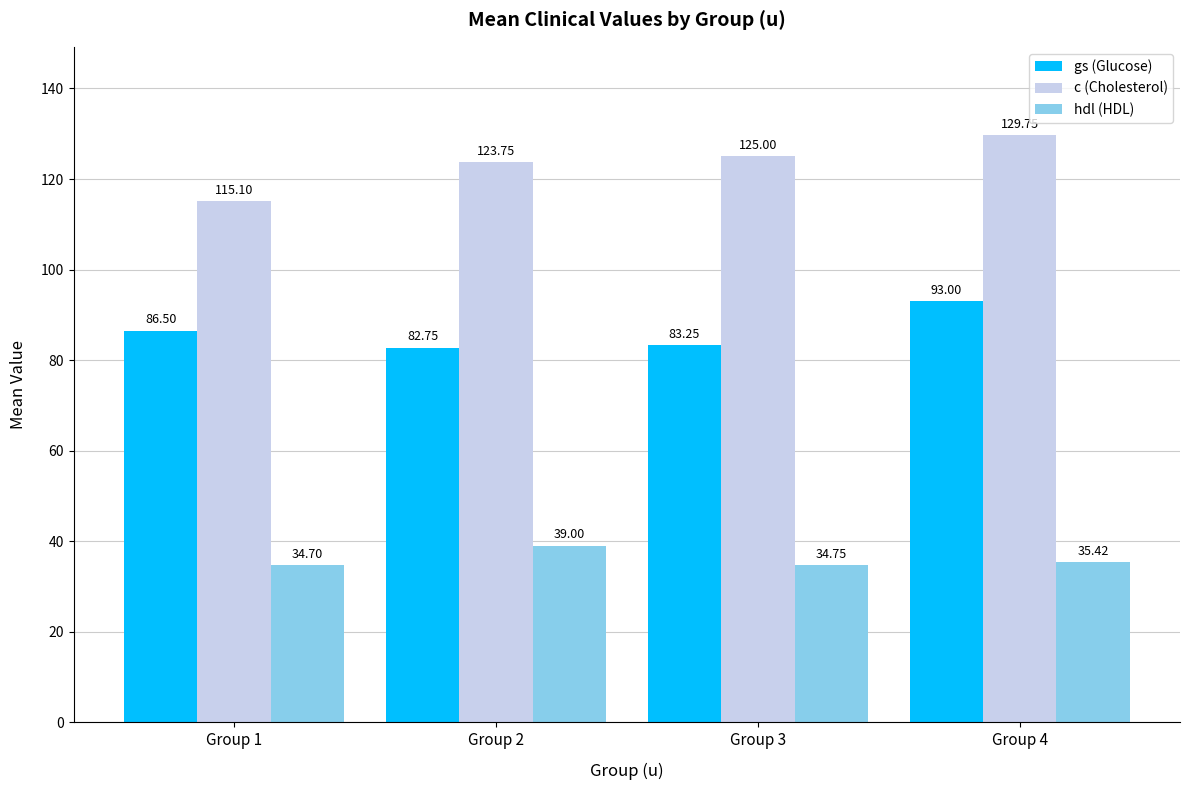

How many data points in hdl (HDL) are less than 35?

2